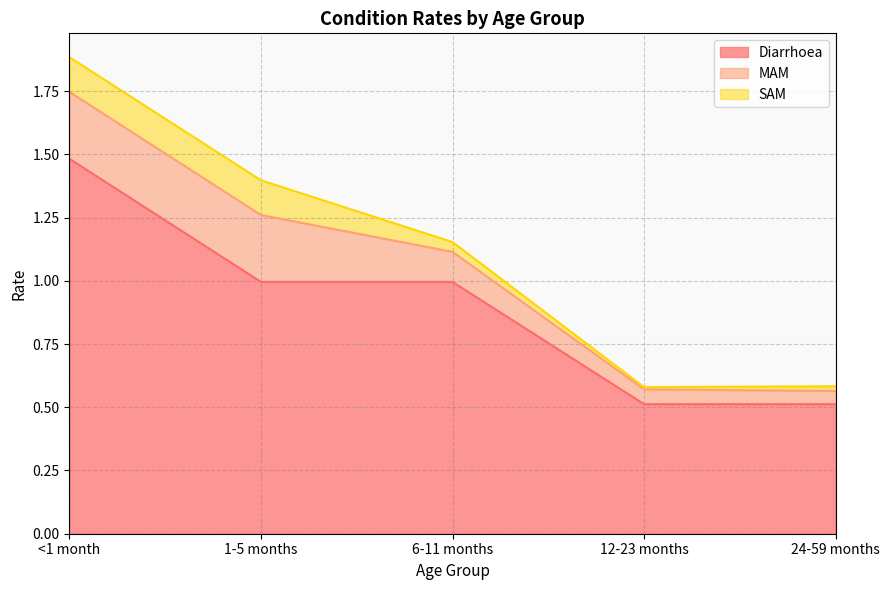

At how many categories does at least one series exceed 0?

5